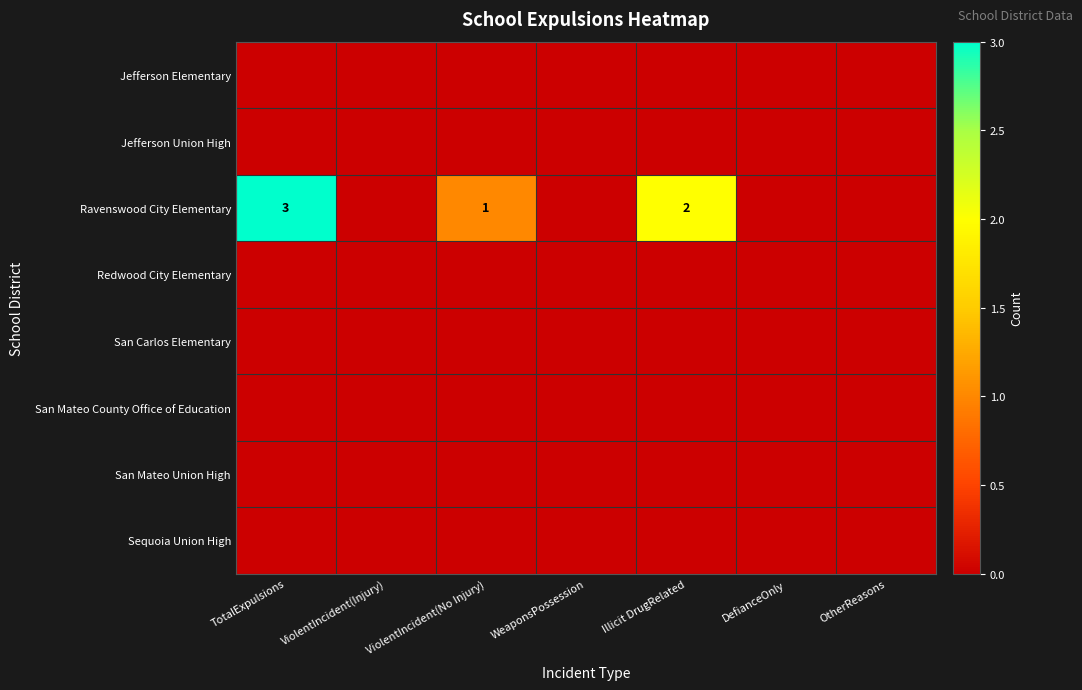

True or false: Jefferson Elementary has a value of 0 at TotalExpulsions.

True